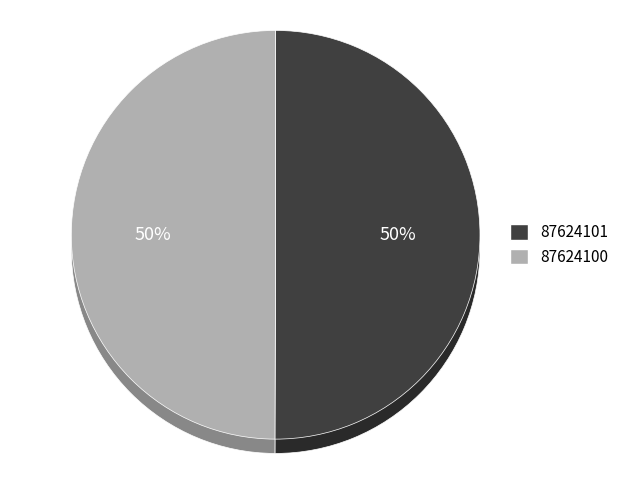

Combined, do 87624101 and 87624100 account for over 50%?

Yes